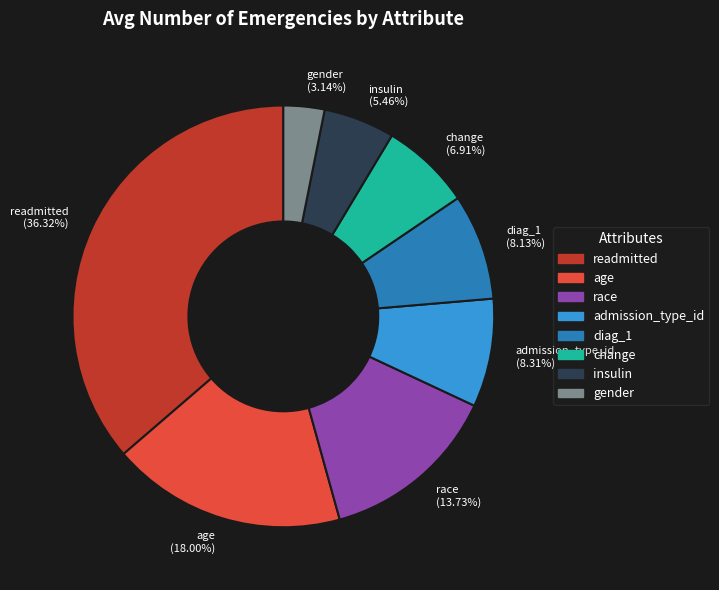

To the nearest percent, what is the difference between the largest and smallest slice percentages?

33%